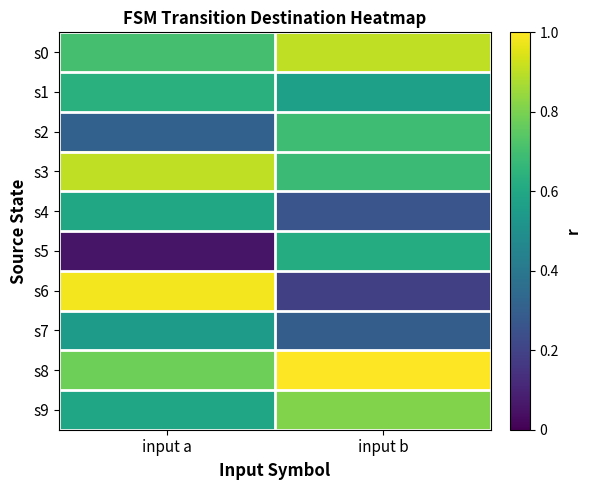

Which series has the largest range (max minus min)?

s6